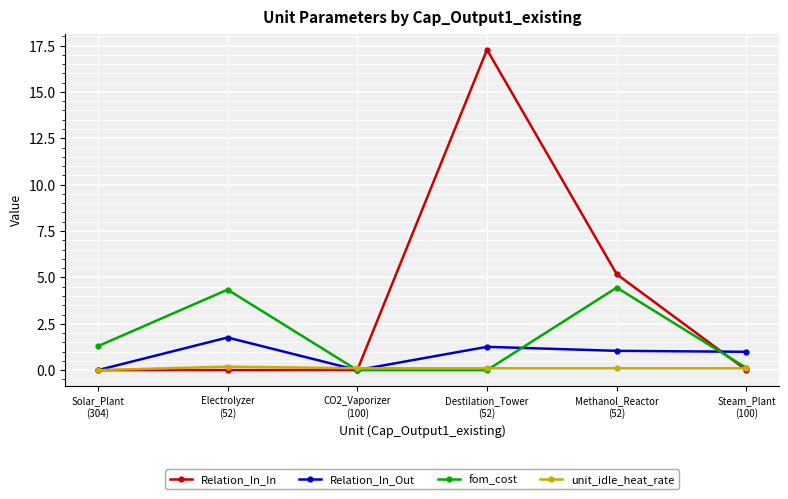

Which series has the largest total across all categories?

Relation_In_In